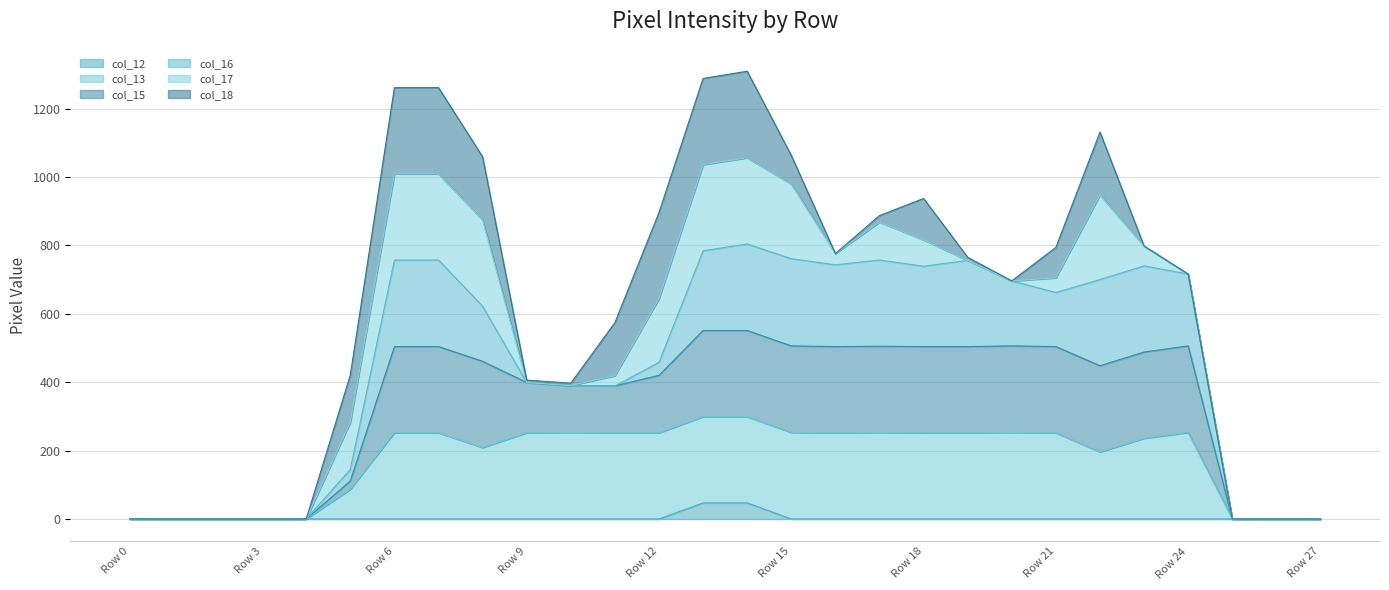

True or false: col_12 and col_15 cross at least once.

False